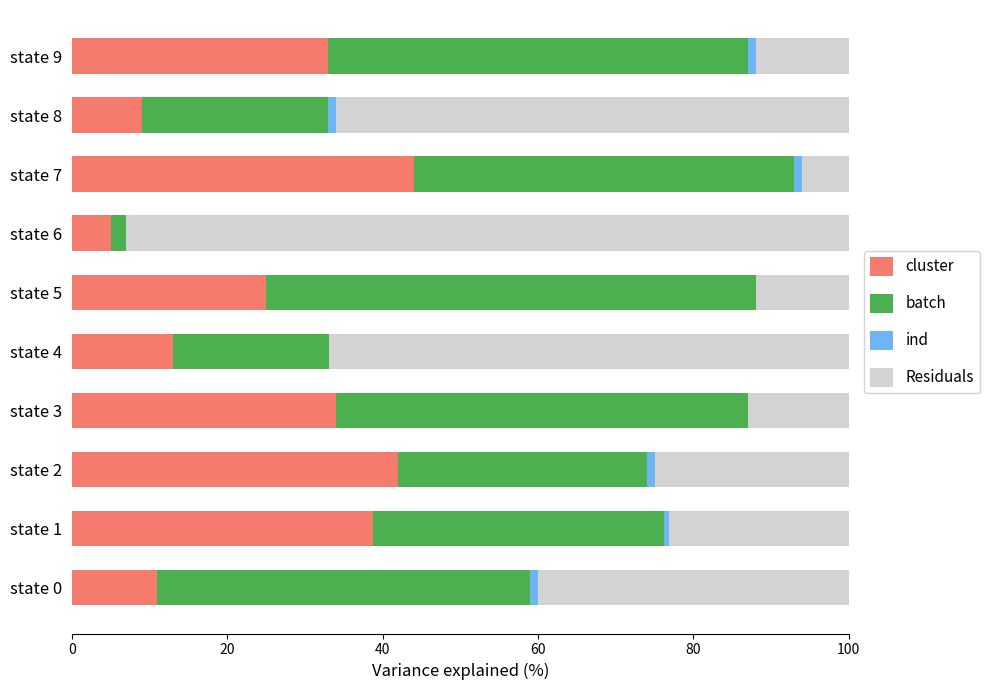

True or false: cluster has a value of 62.3 at state 7.

False